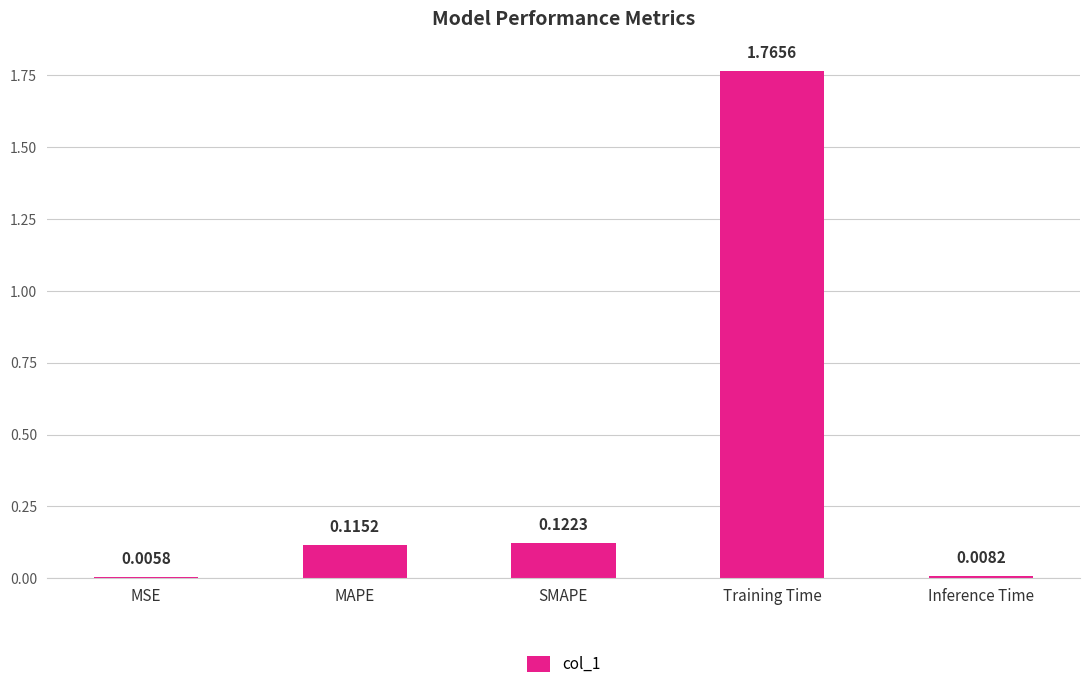

What is the label of the 2nd bar from the right?

Training Time